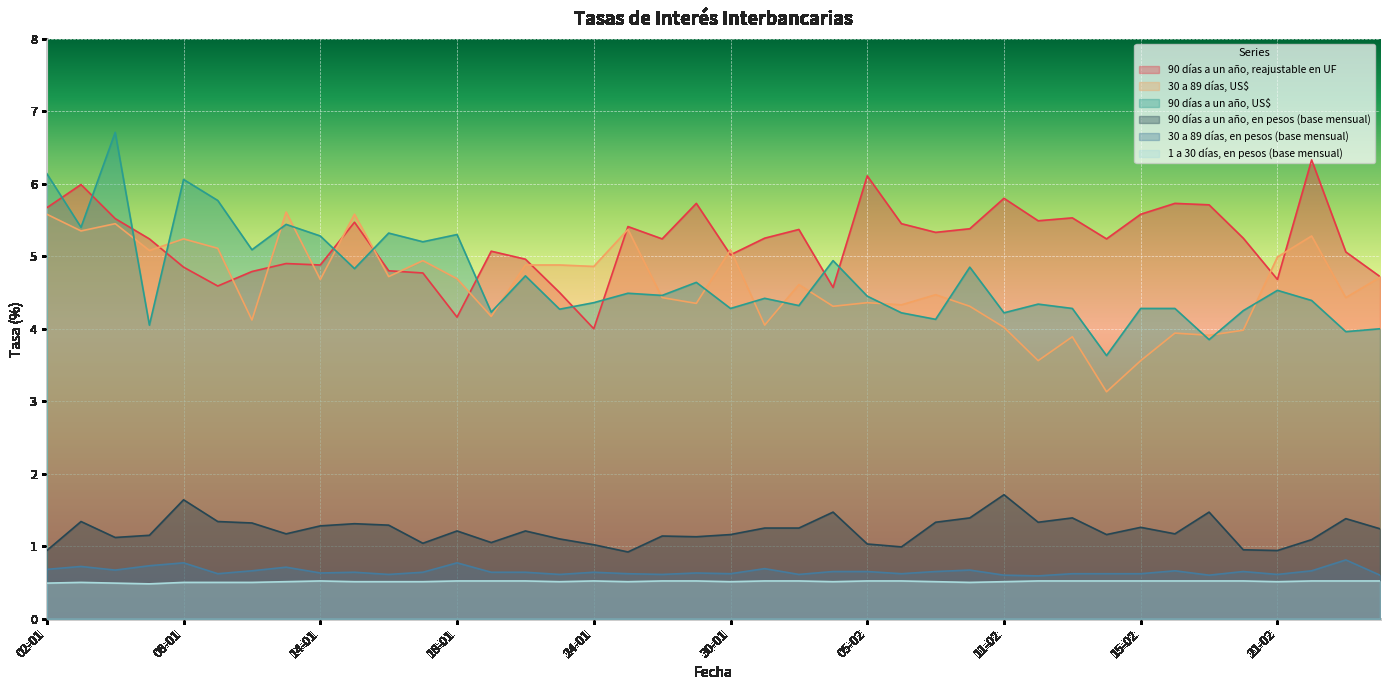

How many lines are shown in the chart?

6